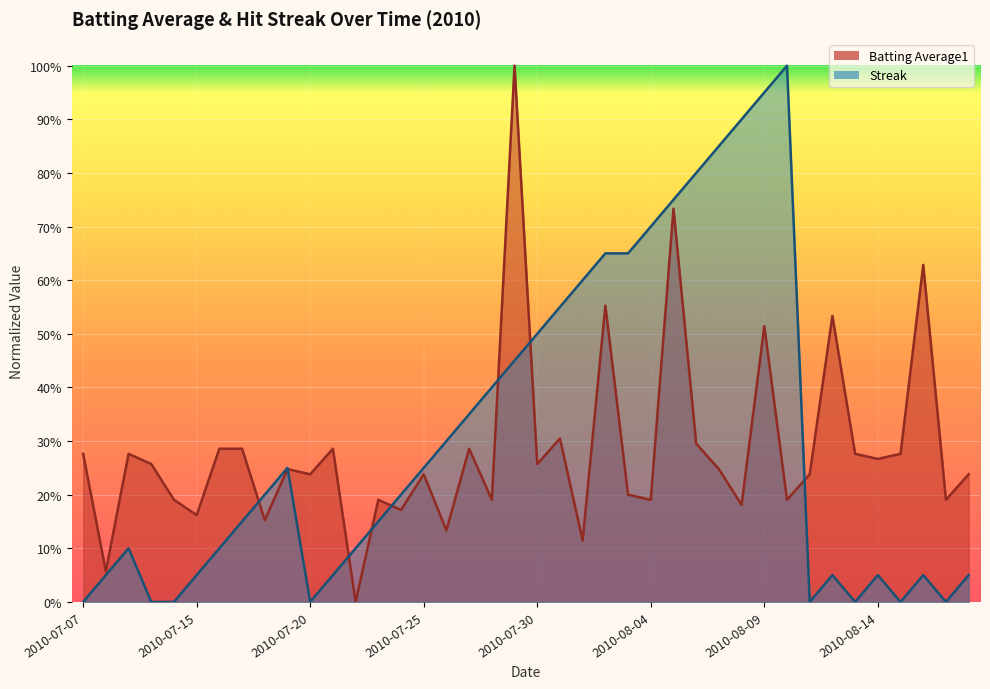

What is the value of the Batting Average1 point at the 15th from the left?

0.2